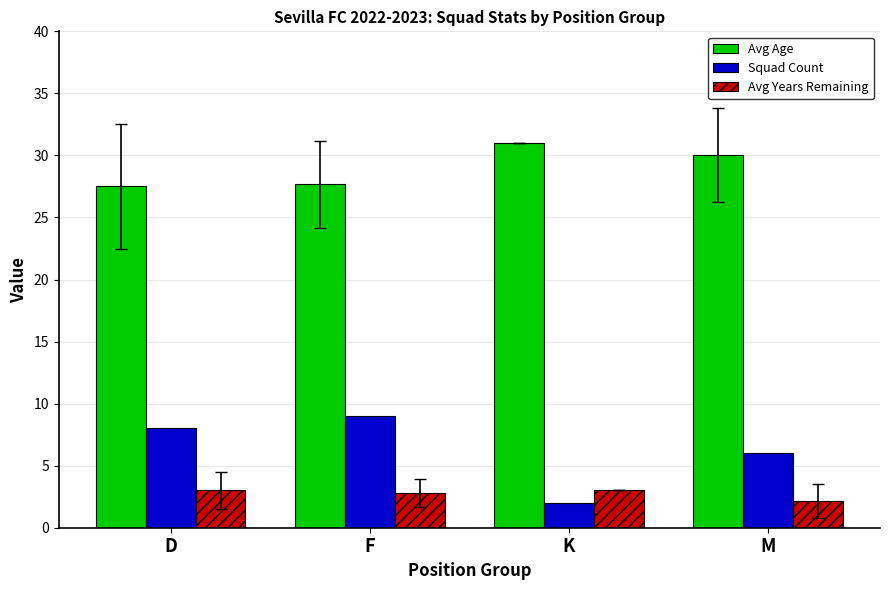

How many values in the Avg Age series are below 30?

2